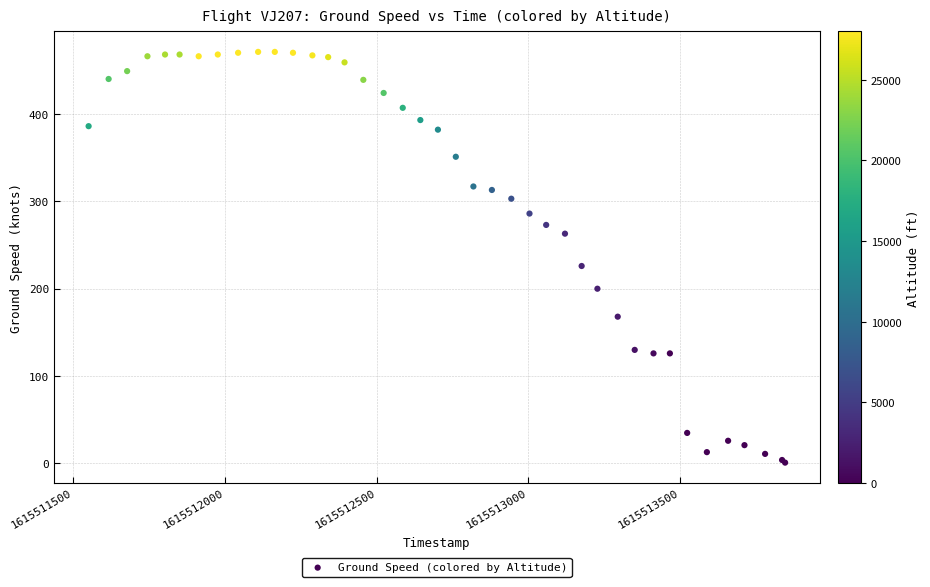

What Y value in the scatter plot is closest to 236?

226